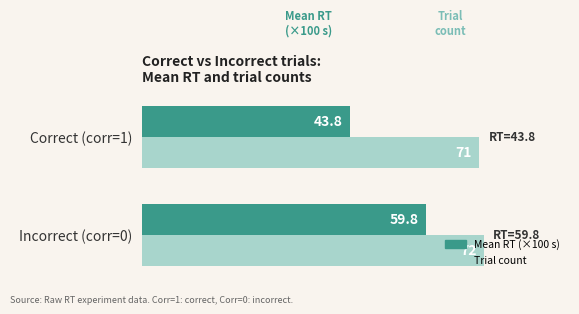

What is the sum of all Trial count values?

143.0